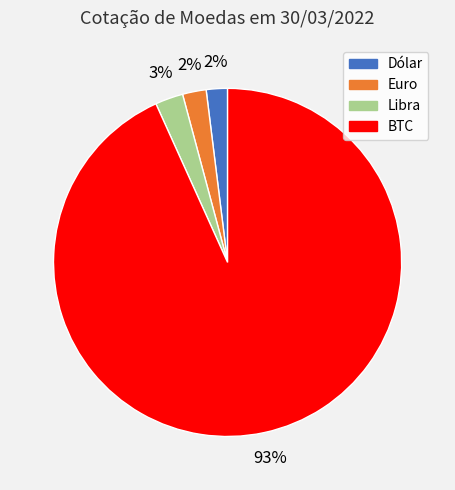

Is there any slice that represents more than half of the pie?

Yes